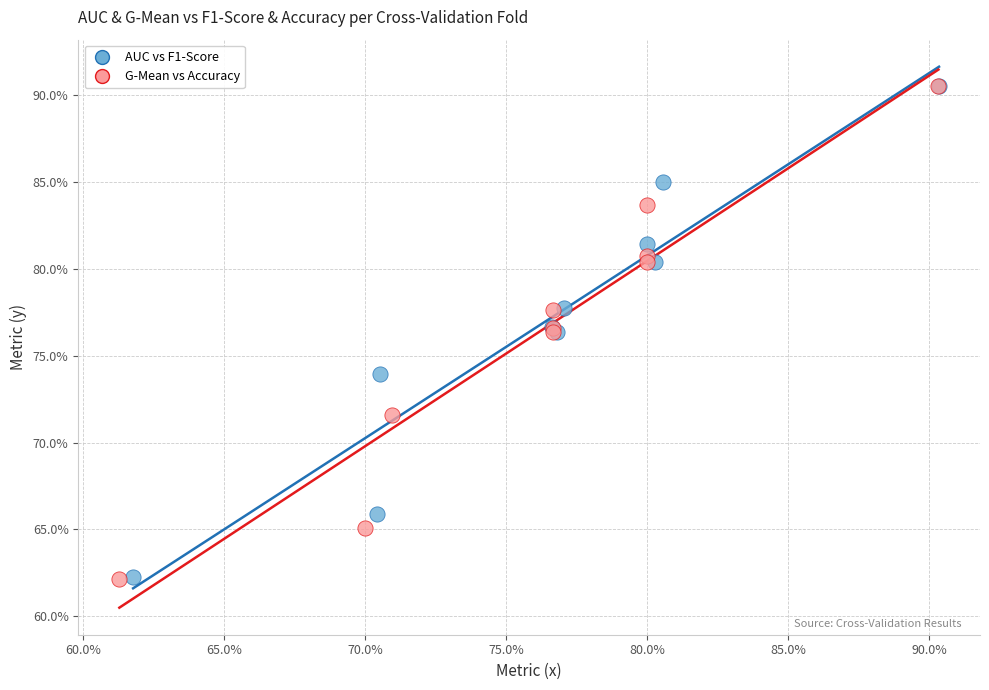

What are all the series names shown in the legend?

AUC vs F1-Score, G-Mean vs Accuracy